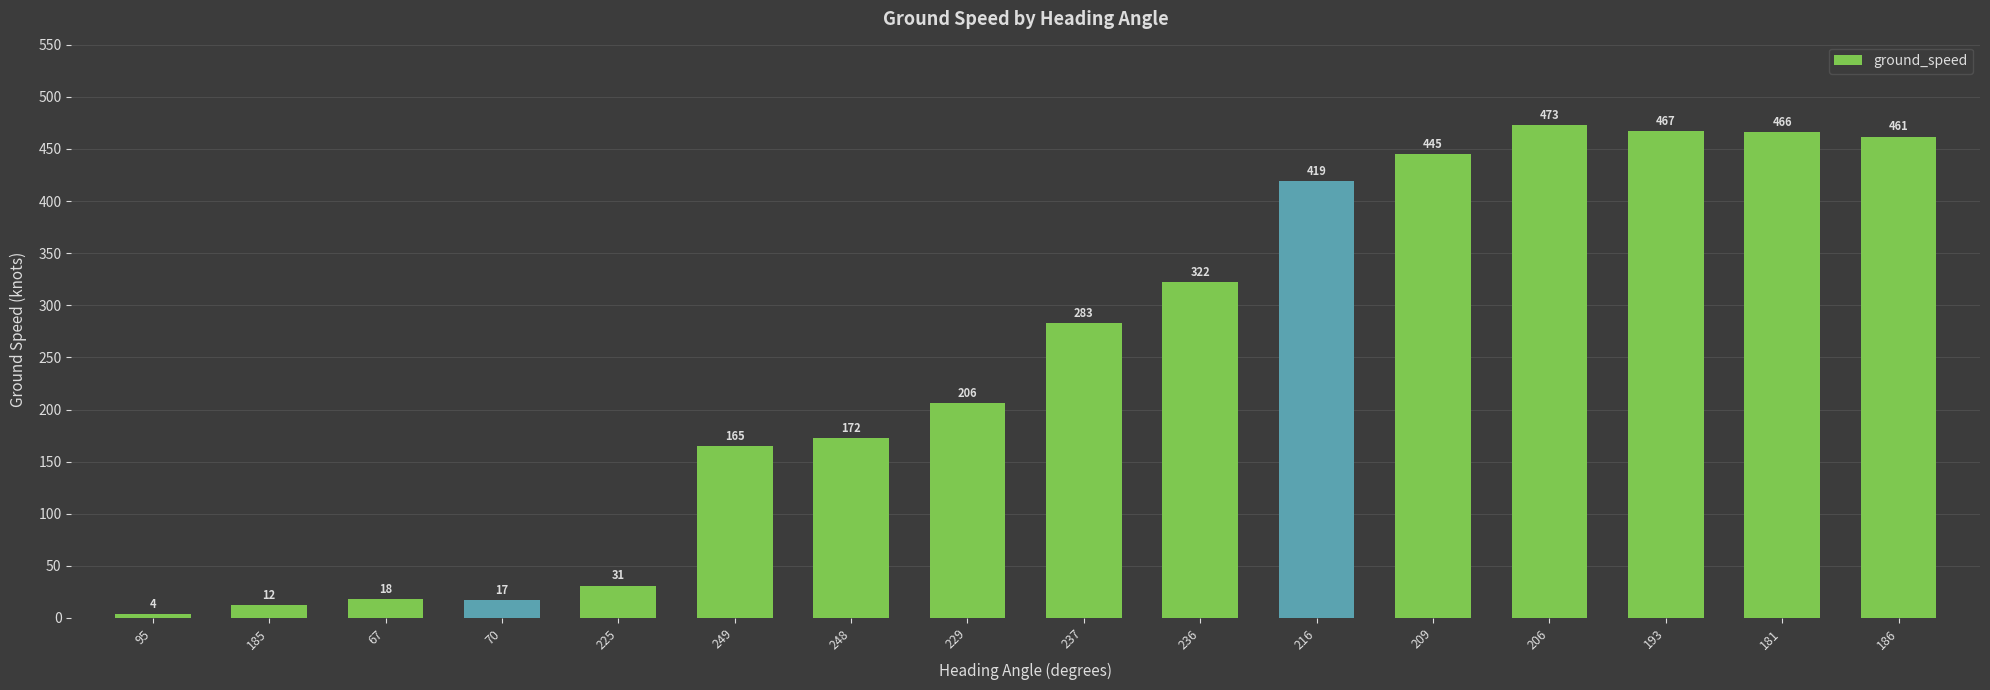

What is the smallest value displayed?

4.0